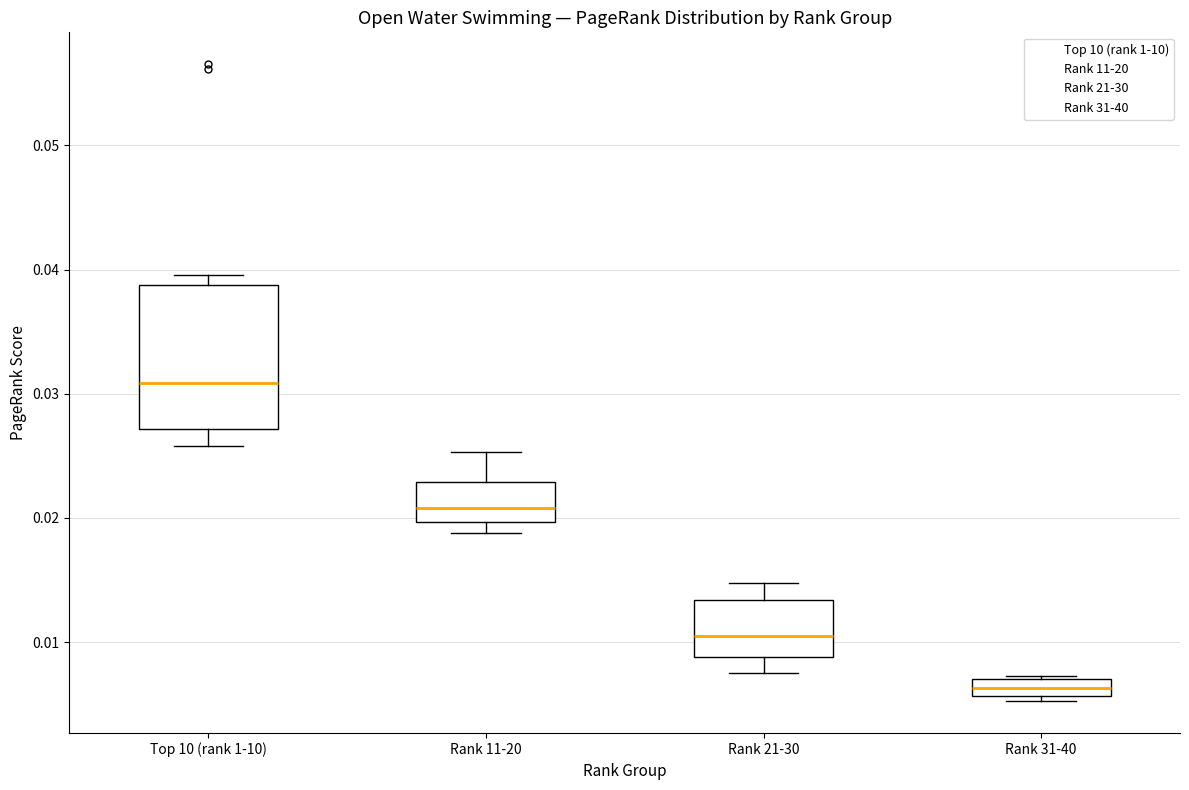

Which box is the tallest, from its lower edge to its upper edge?

Top 10 (rank 1-10)